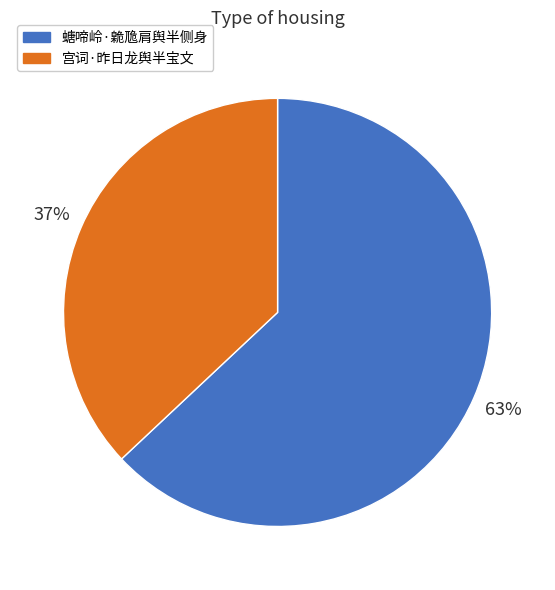

How many segments does this pie chart have?

2